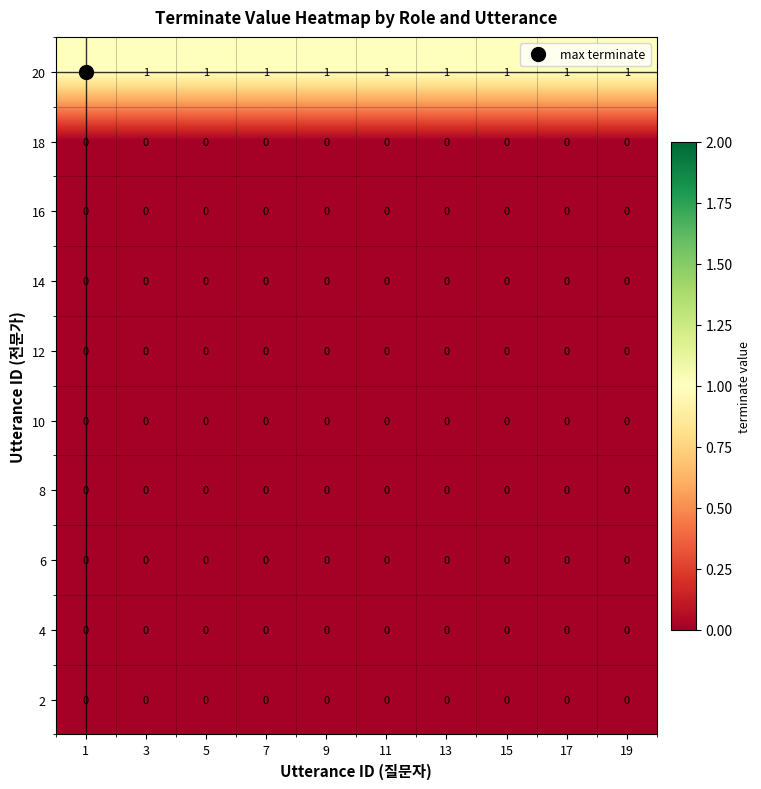

What is the maximum value shown in the chart?

1